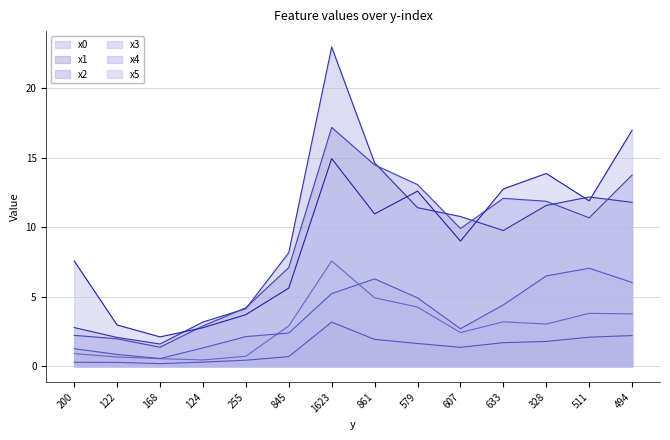

Rank the categories by x1 value from lowest to highest.

168, 122, 200, 124, 255, 845, 607, 579, 633, 328, 861, 511, 494, 1623